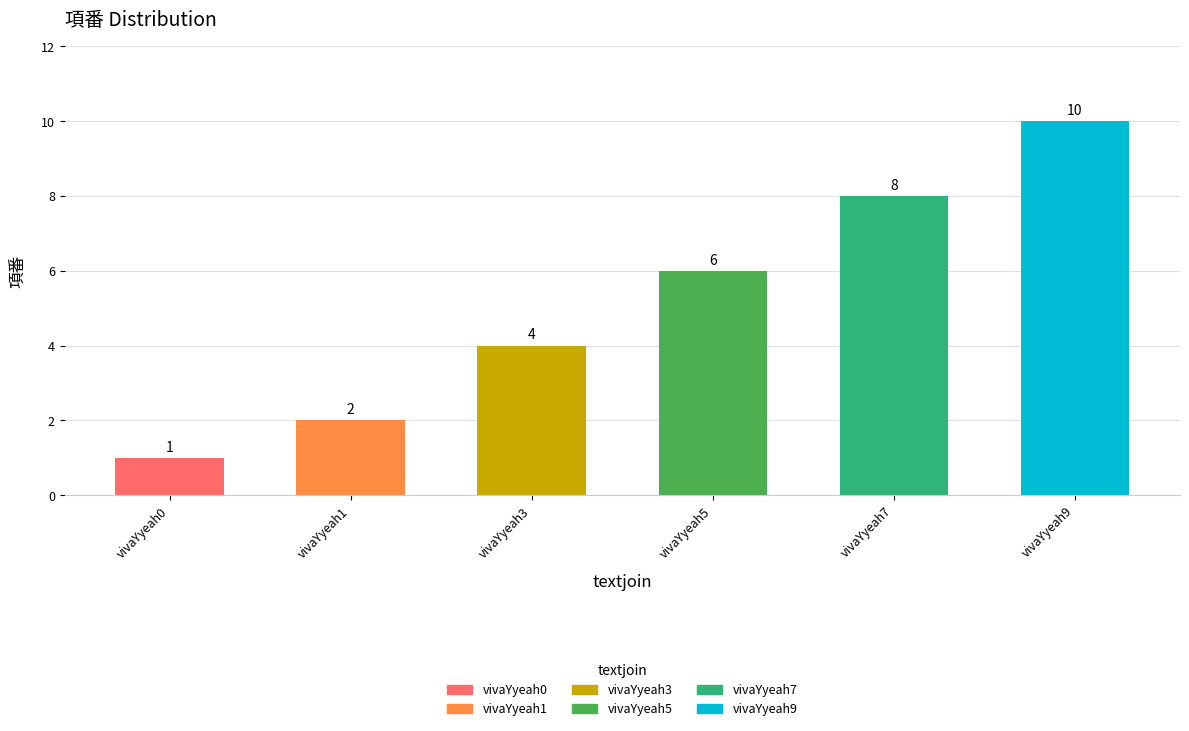

Rank the categories by value from highest to lowest.

vivaYyeah9, vivaYyeah7, vivaYyeah5, vivaYyeah3, vivaYyeah1, vivaYyeah0